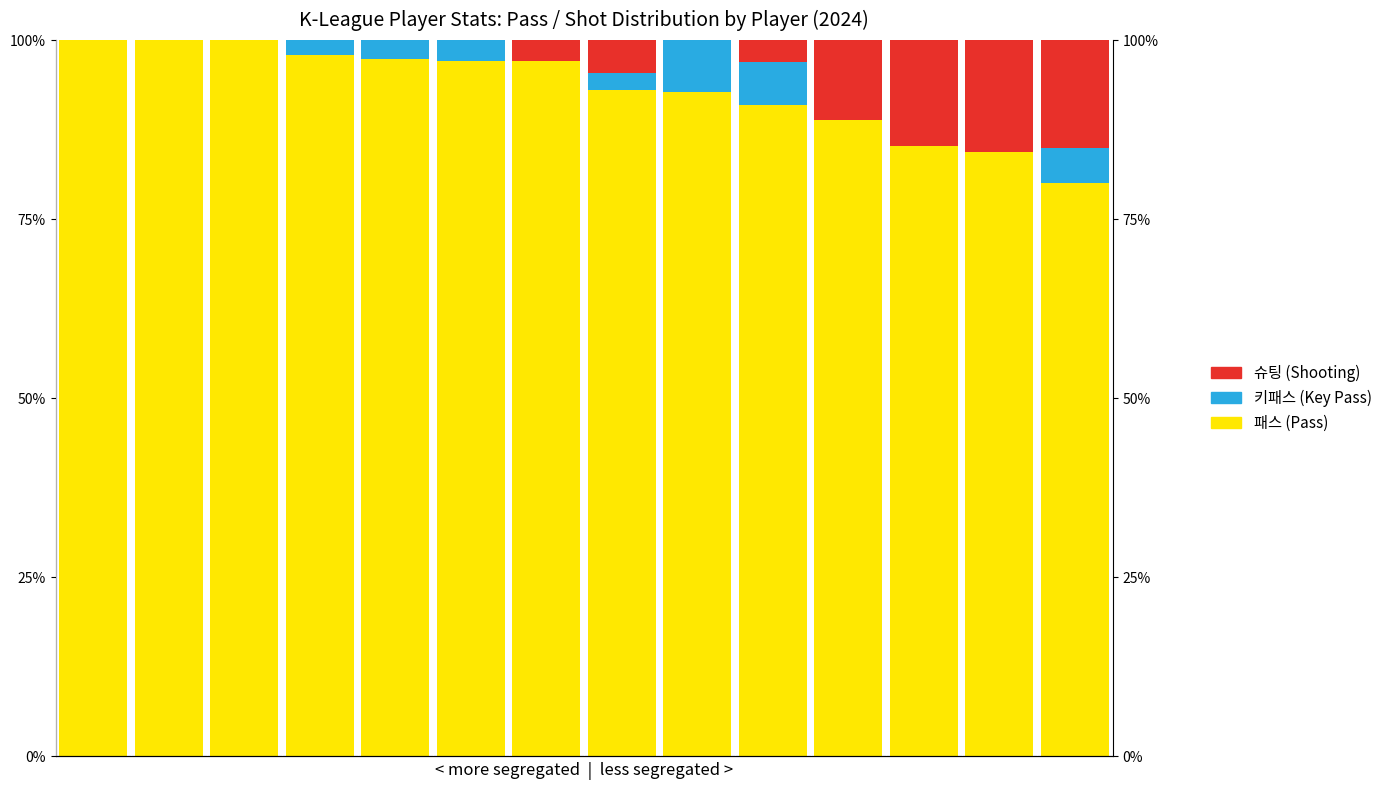

What is the maximum value for Asian (키패스)?

7.3